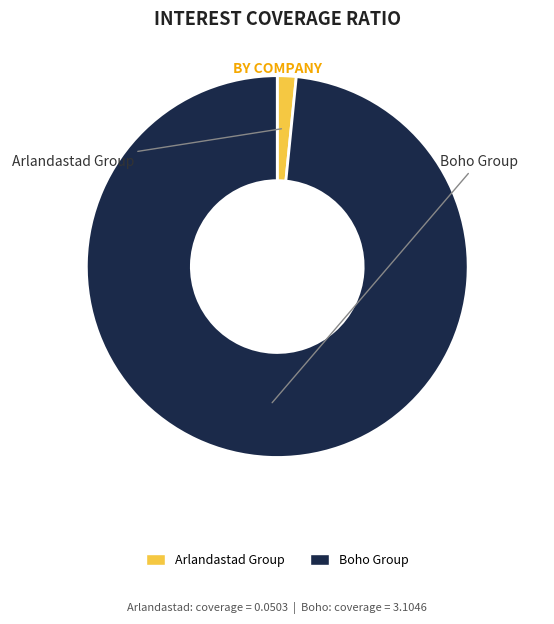

To the nearest percent, what is the difference between the largest and smallest slice percentages?

97%